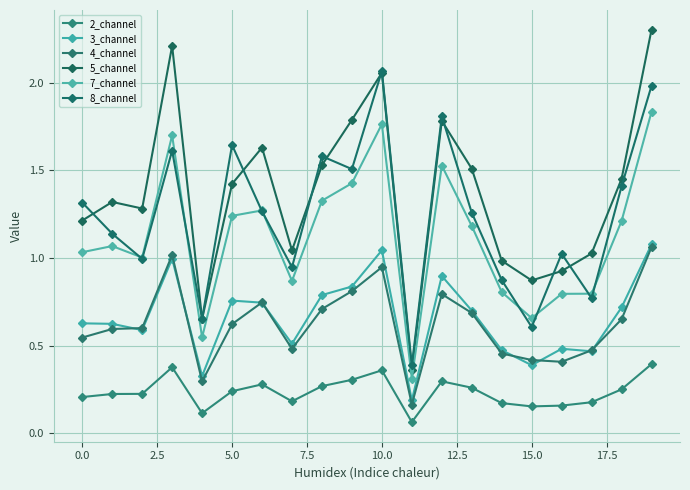

How many lines are shown in the chart?

6